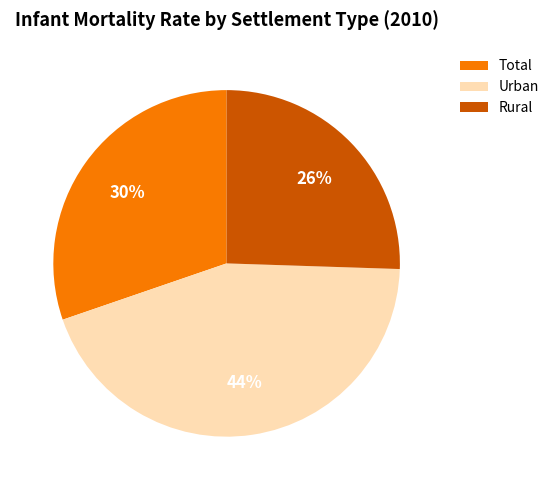

What is the largest slice in the pie chart?

Urban